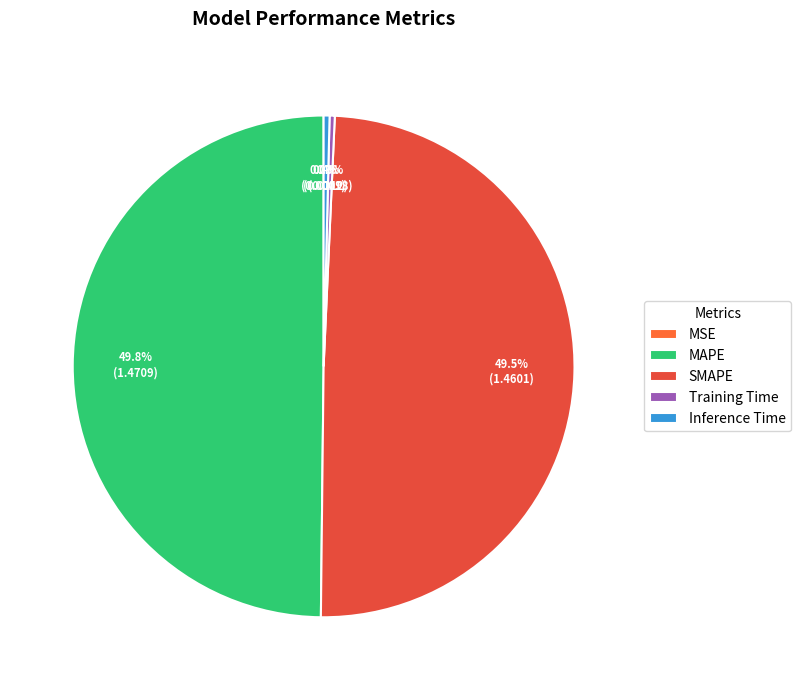

The Inference Time slice represents 0% of the pie. True or false?

True